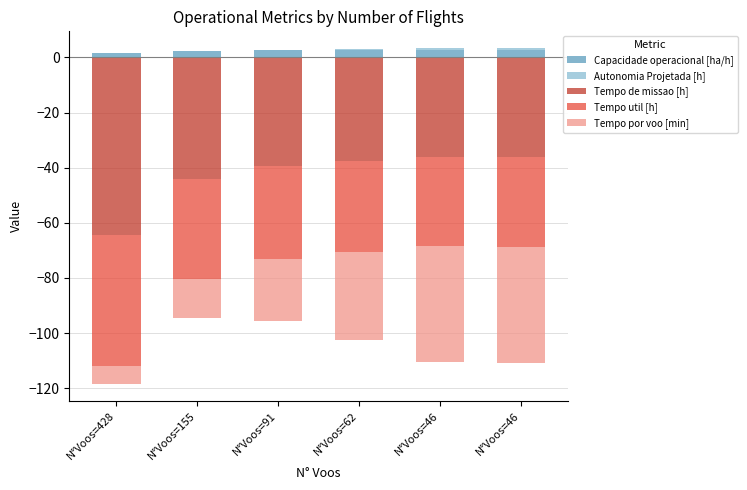

Between N°Voos=46 and N°Voos=46, which series saw the biggest shift?

Autonomia Projetada [h]